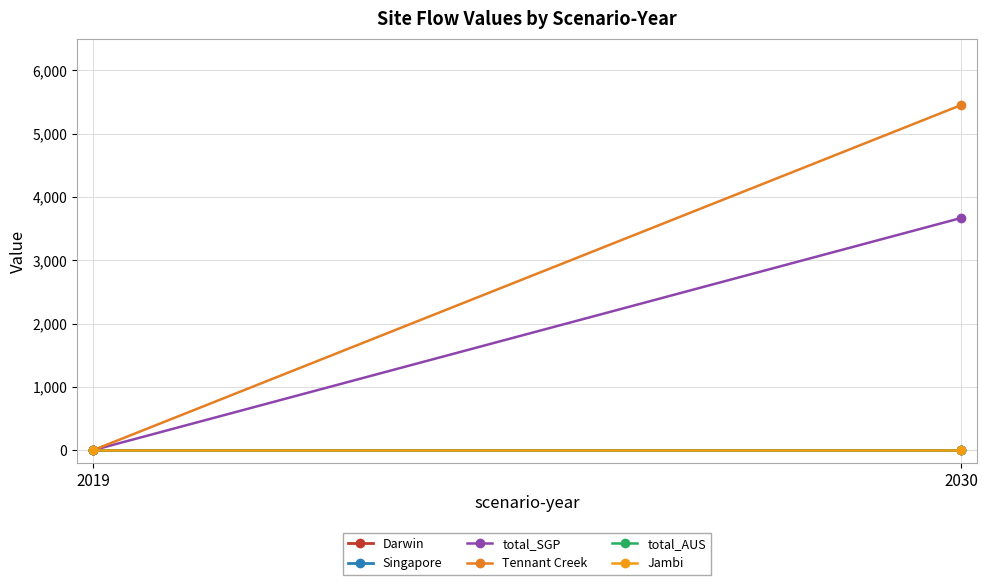

Reading left to right, transcribe all the data shown in this chart.

Darwin: 2019=0.0	2030=0.0
Singapore: 2019=0.0	2030=0.0
total_SGP: 2019=0.0	2030=3667.9
Tennant Creek: 2019=0.0	2030=5450.9
total_AUS: 2019=0.0	2030=0.0
Jambi: 2019=0.0	2030=0.0